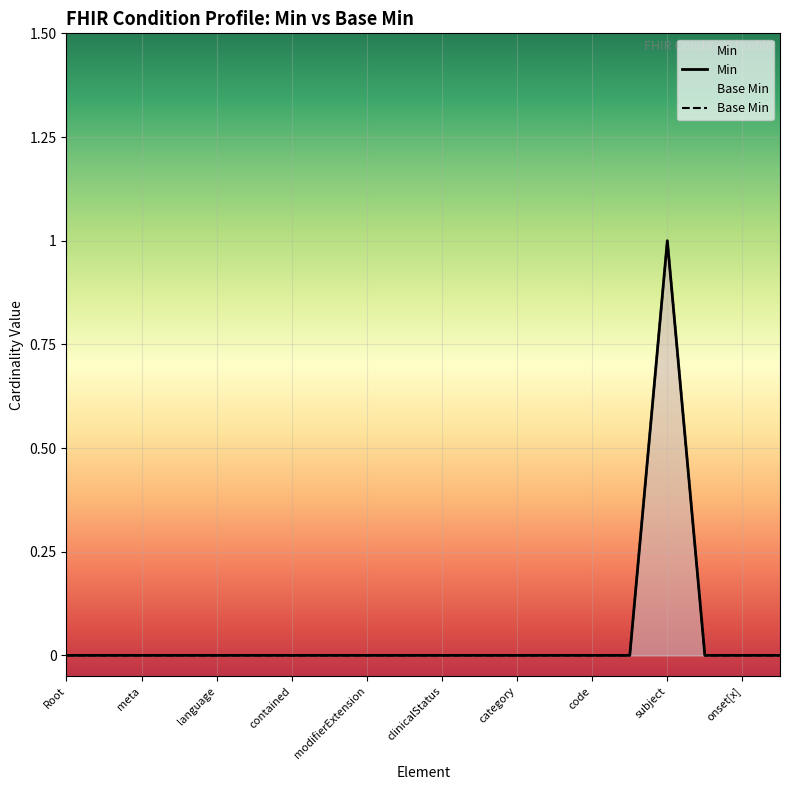

How many lines are shown in the chart?

2